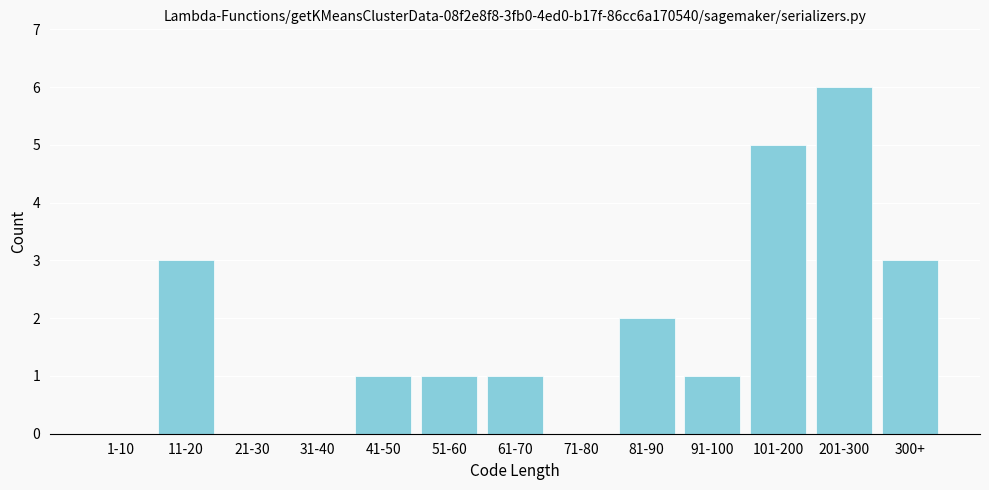

Reading left to right, what are all the values shown in this chart?

1-10=0	11-20=3	21-30=0	31-40=0	41-50=1	51-60=1	61-70=1	71-80=0	81-90=2	91-100=1	101-200=5	201-300=6	300+=3